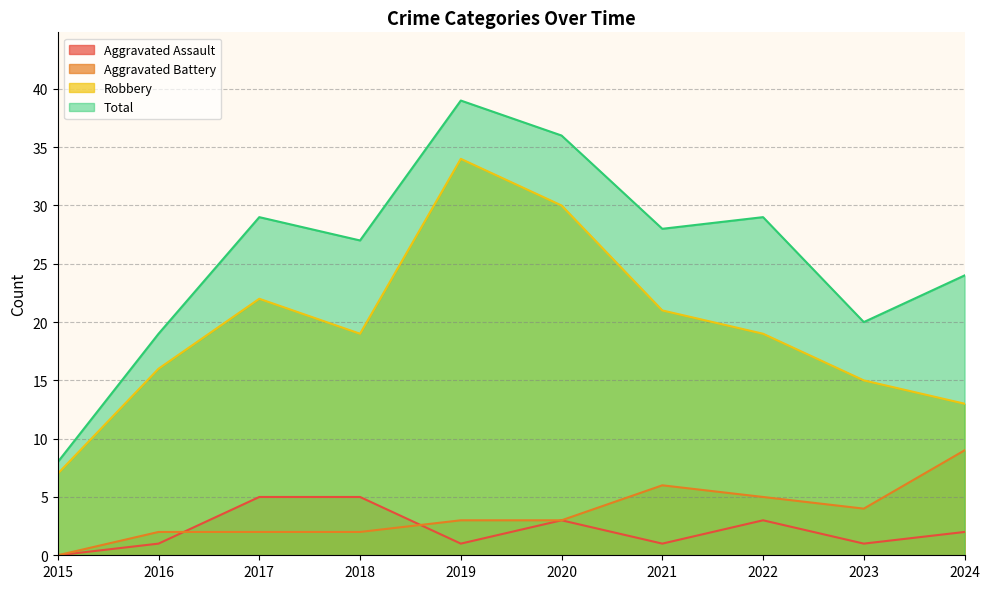

Rank the series by their maximum value, from highest to lowest.

Total, Robbery, Aggravated Battery, Aggravated Assault